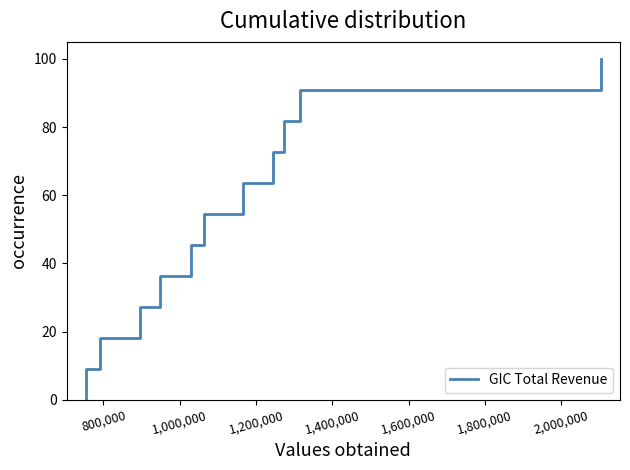

Does the chart have visible grid lines?

No